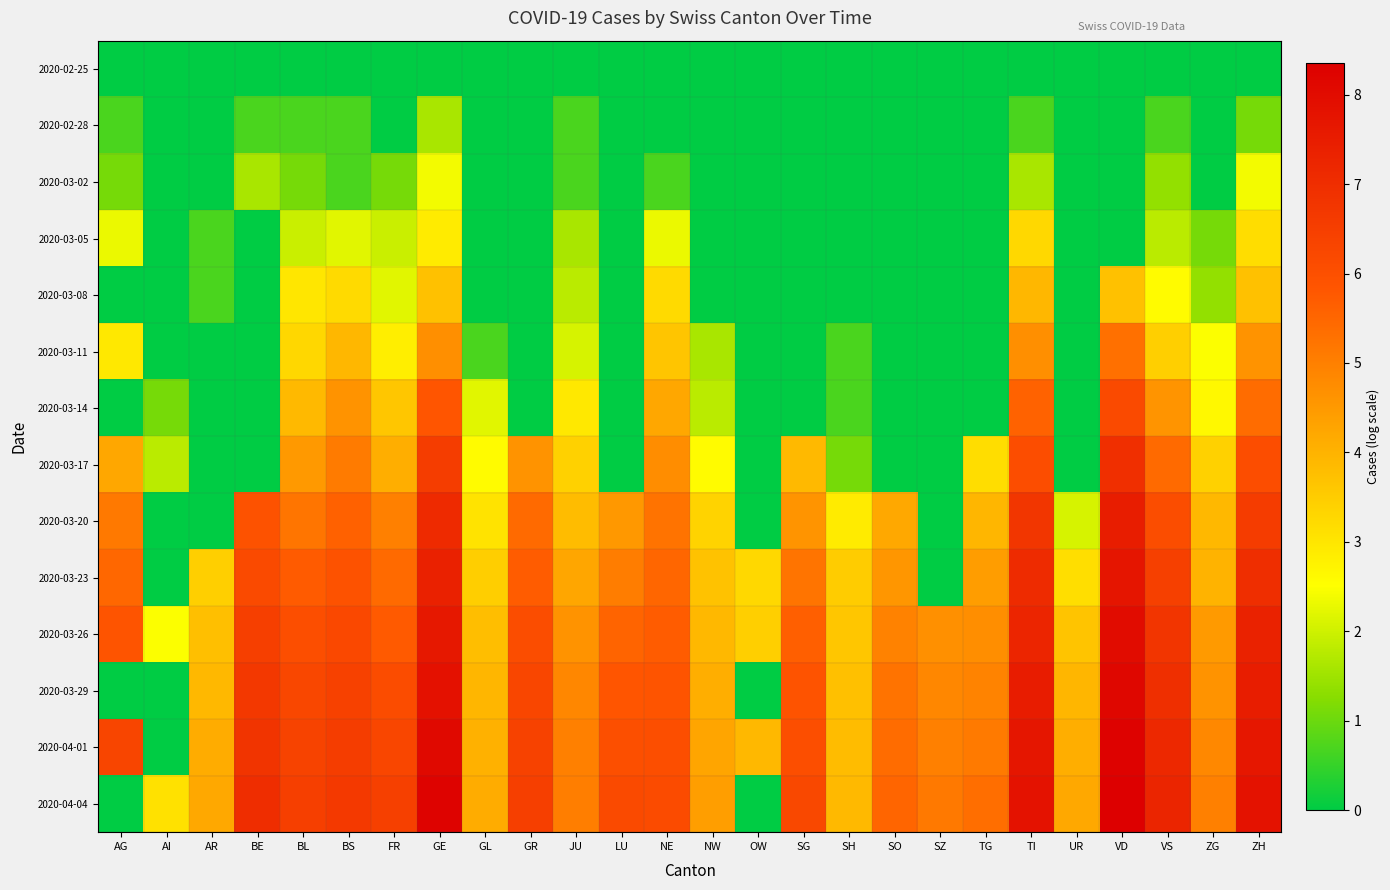

Which category has the highest value across all series?

VD